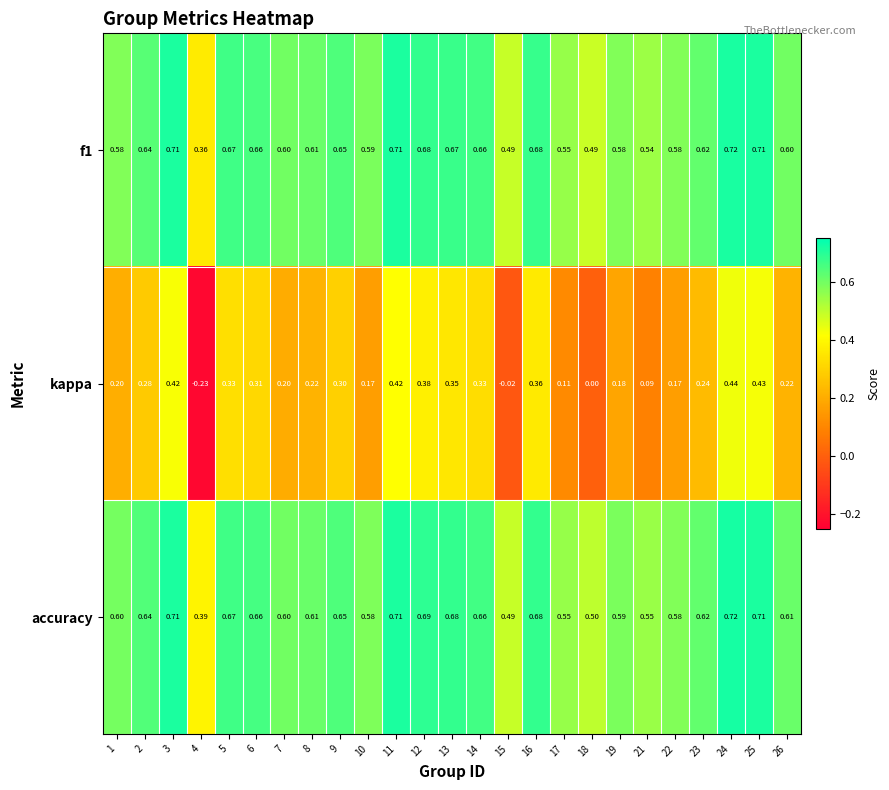

Which series changed the most between 14 and 24?

kappa